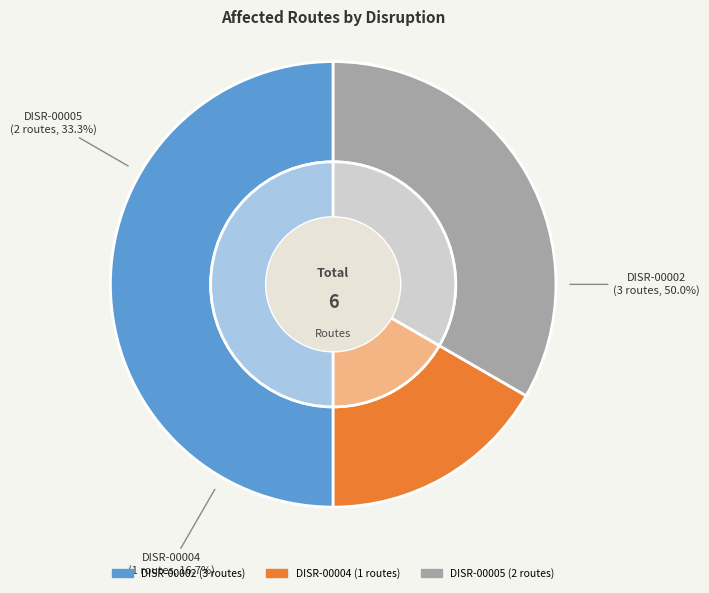

Is it true that DISR-00004 is 17% of the pie?

True